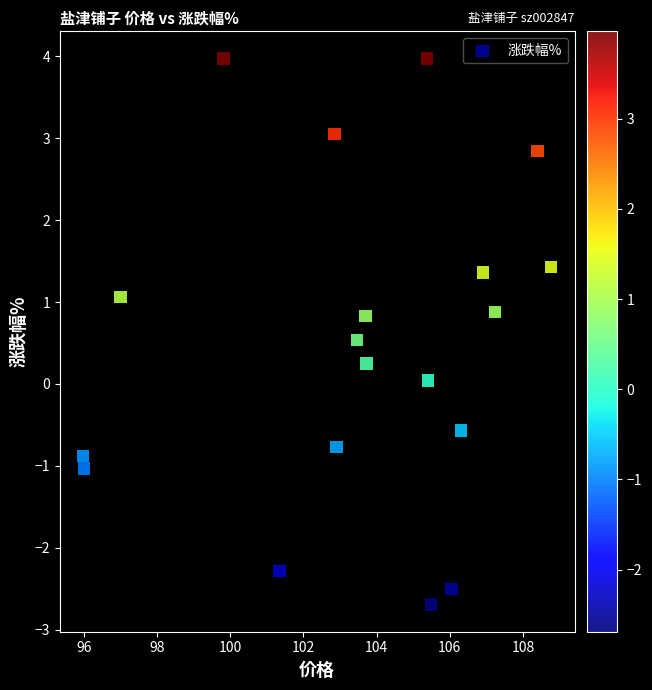

What is the range of X values (max minus min)?

12.8